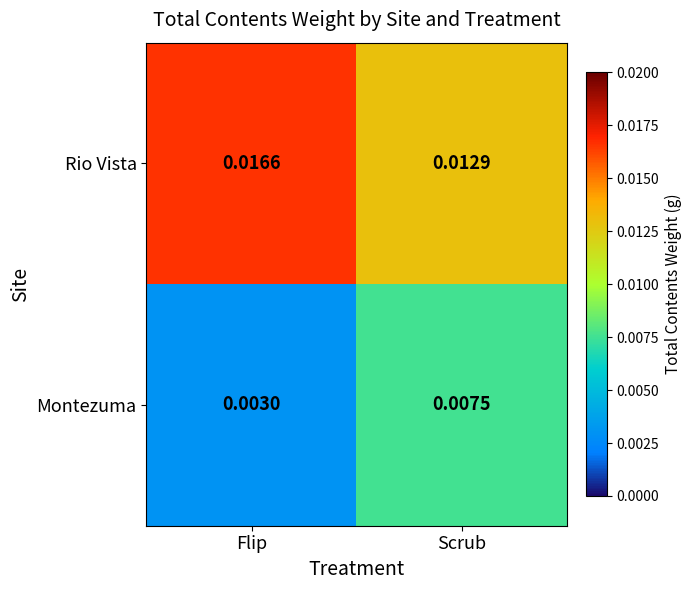

Between Flip and Scrub, which series saw the biggest shift?

Montezuma